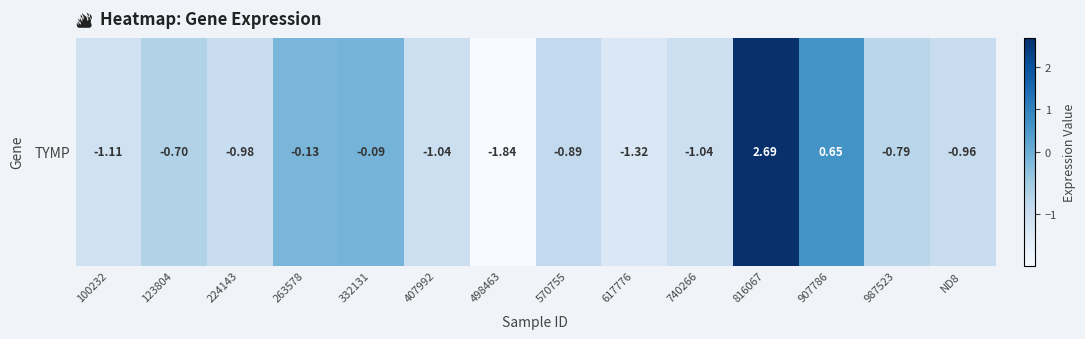

The value at 224143 is -1.4. True or false?

False